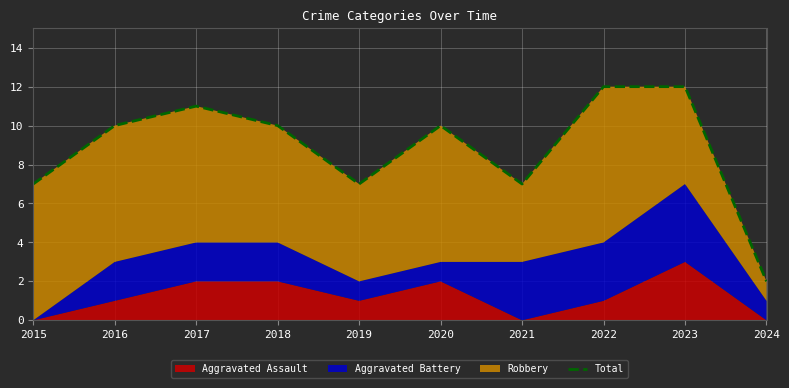

Where is the first local minimum?

2019